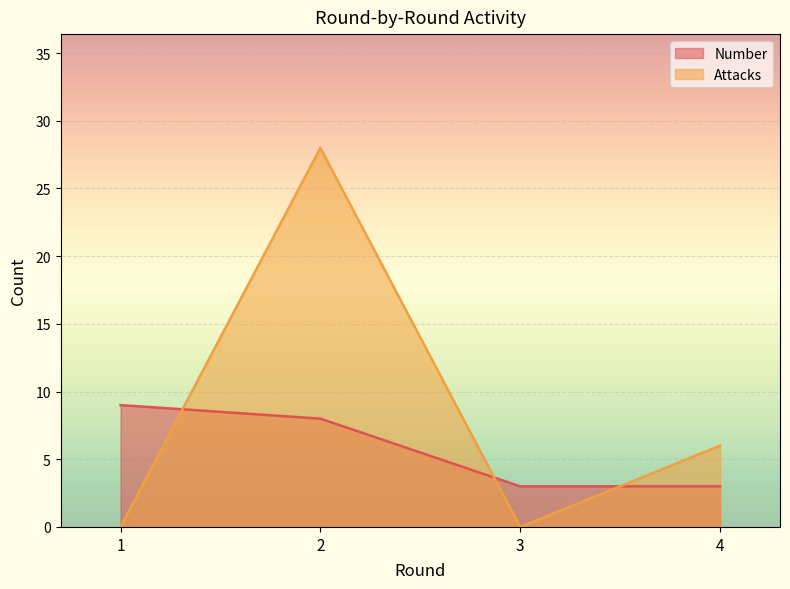

True or false: Number has a value of 3 at 4.

True